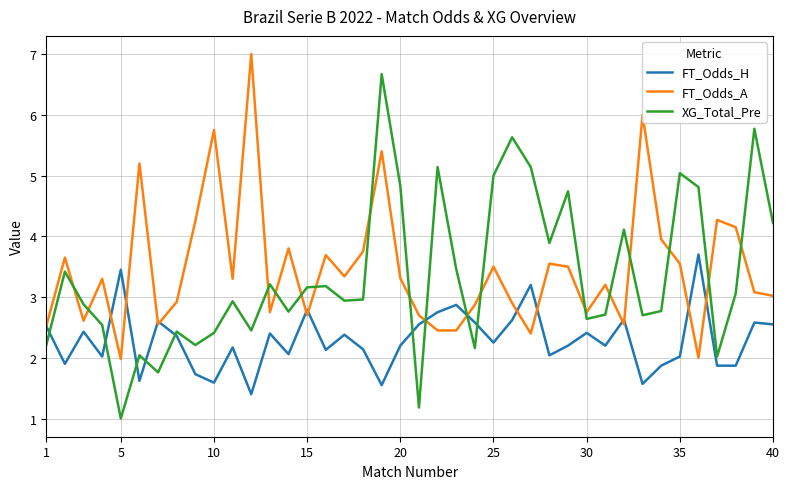

Which series has the widest spread of values?

XG_Total_Pre